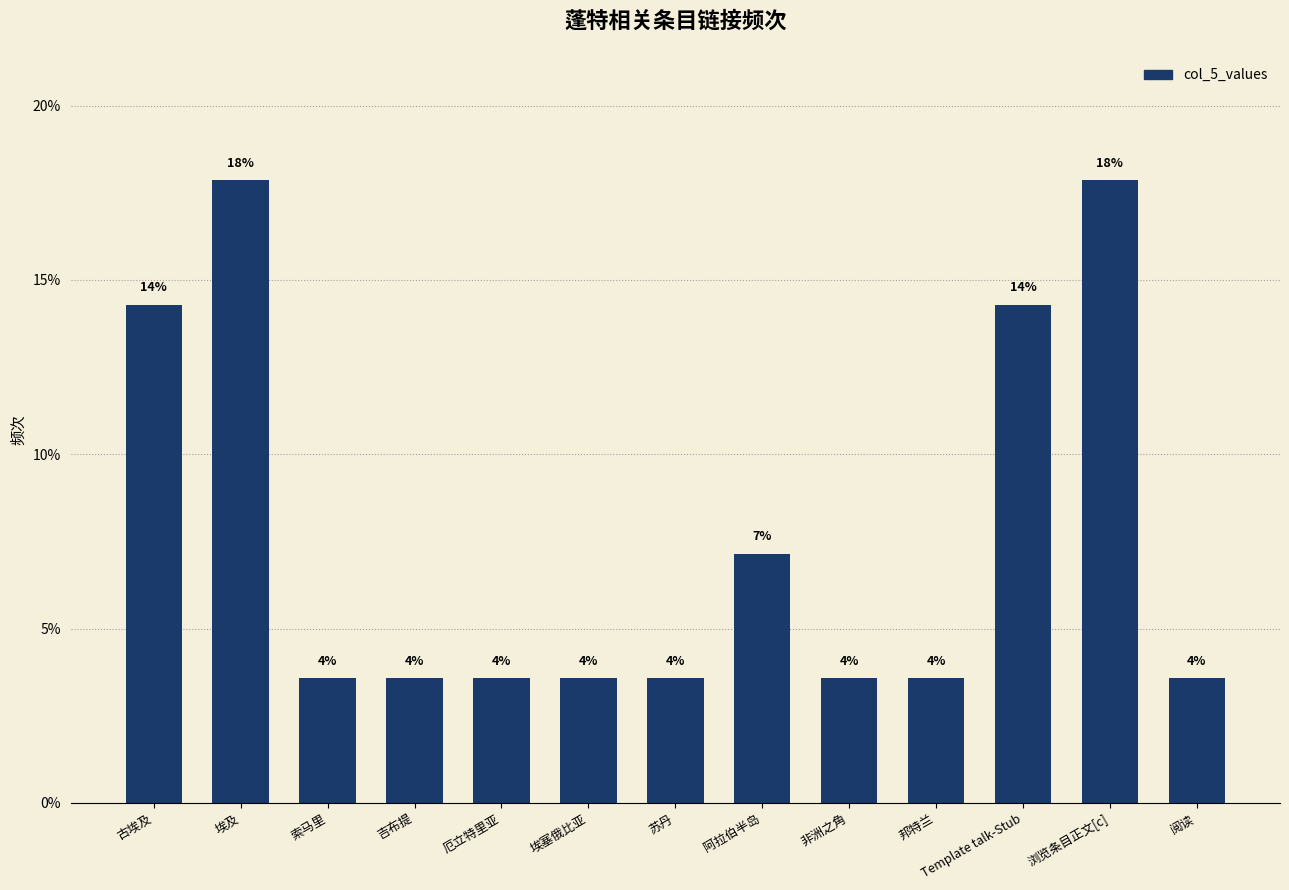

What is the value of the 6th bar from the left?

3.6